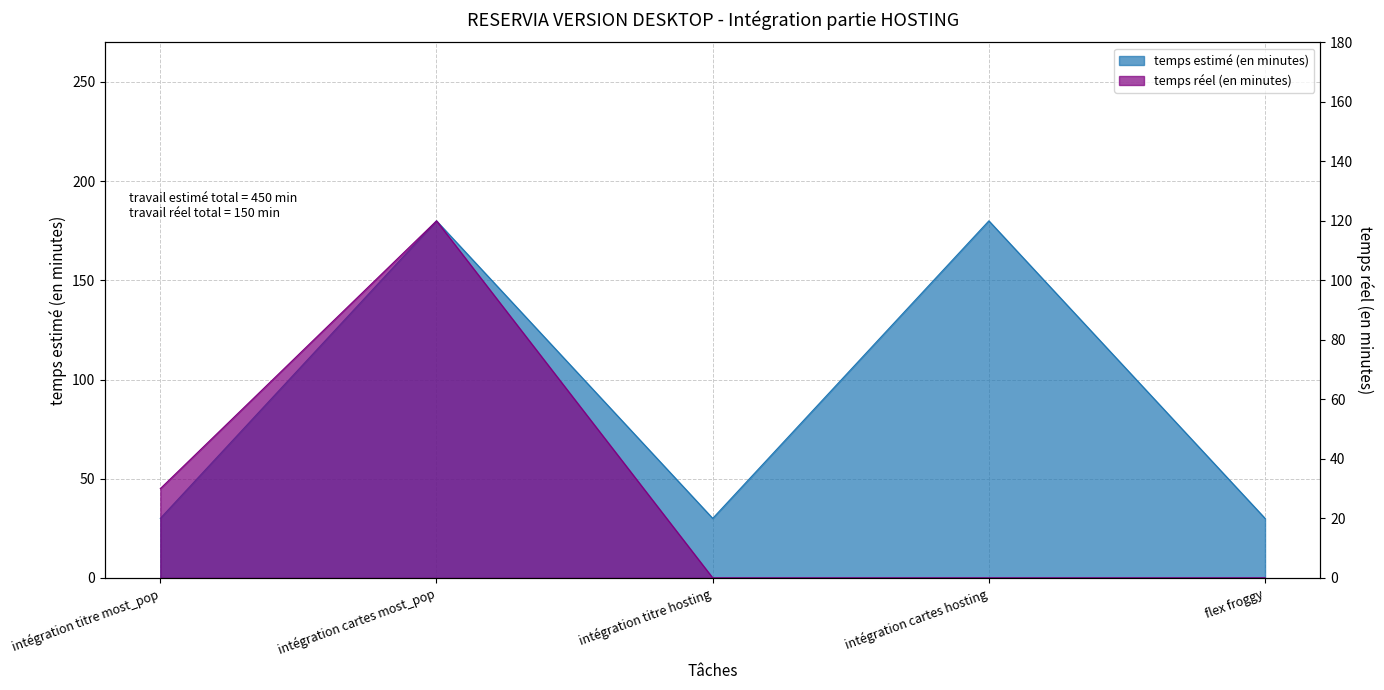

In temps estimé (en minutes), how many points are lower than both neighbors (excluding endpoints)?

1